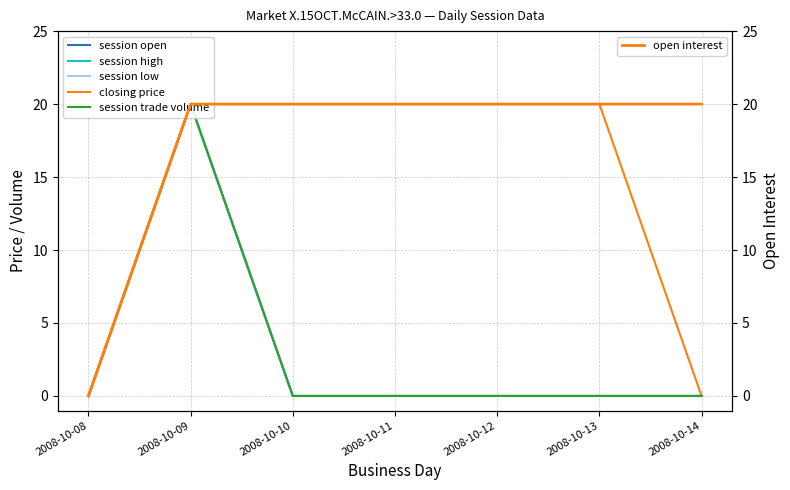

True or false: closing price and session open cross at least once.

False